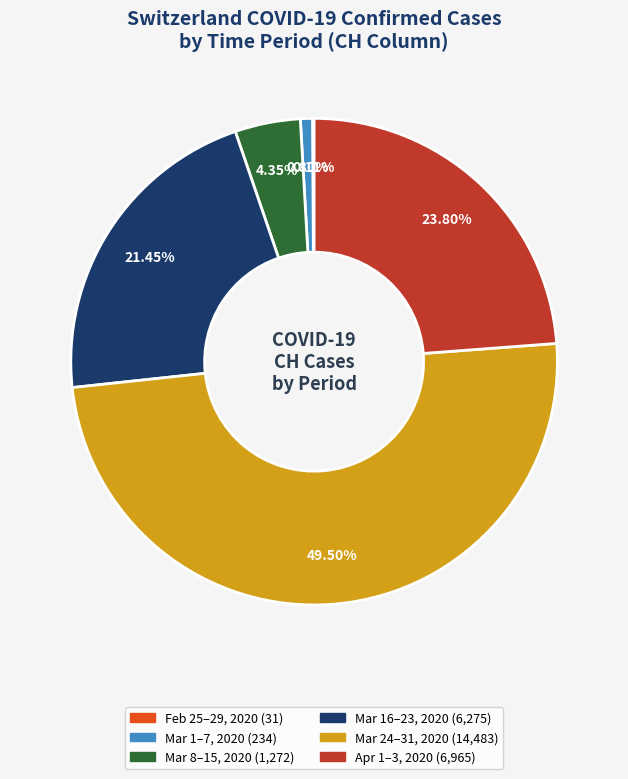

Does any single category account for the majority?

No